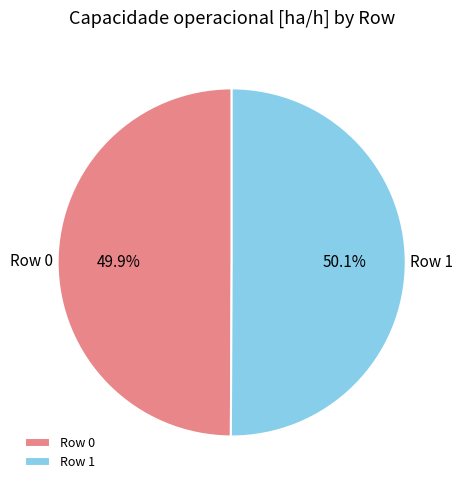

True or false: Row 1 accounts for 41% of the total.

False